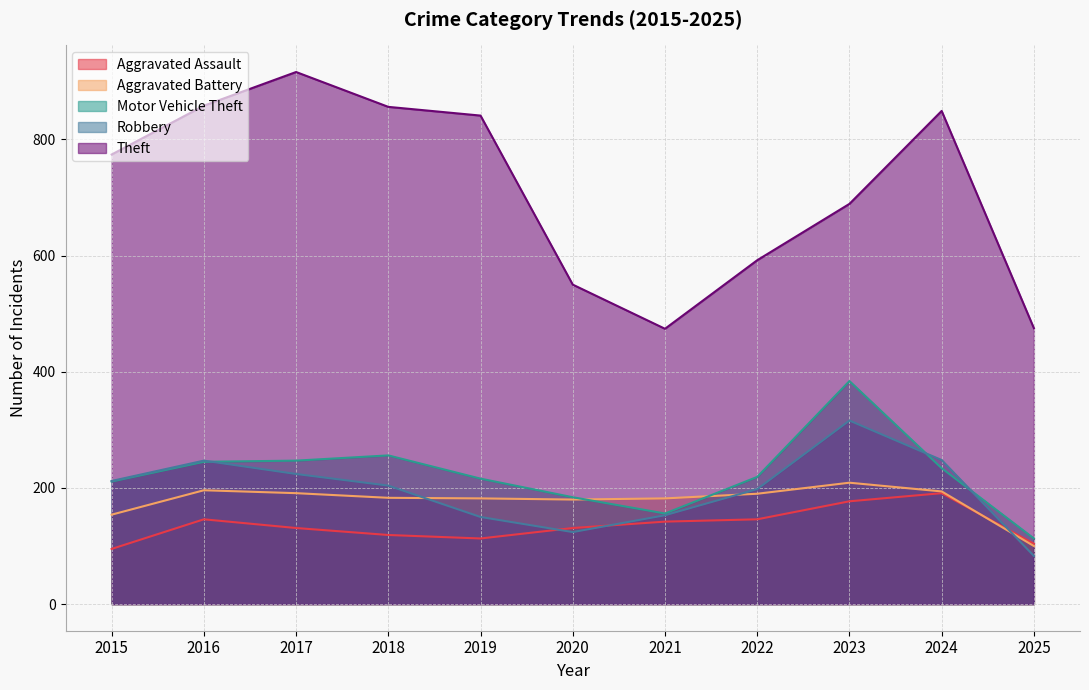

At which label is Aggravated Battery closest to 154?

2015